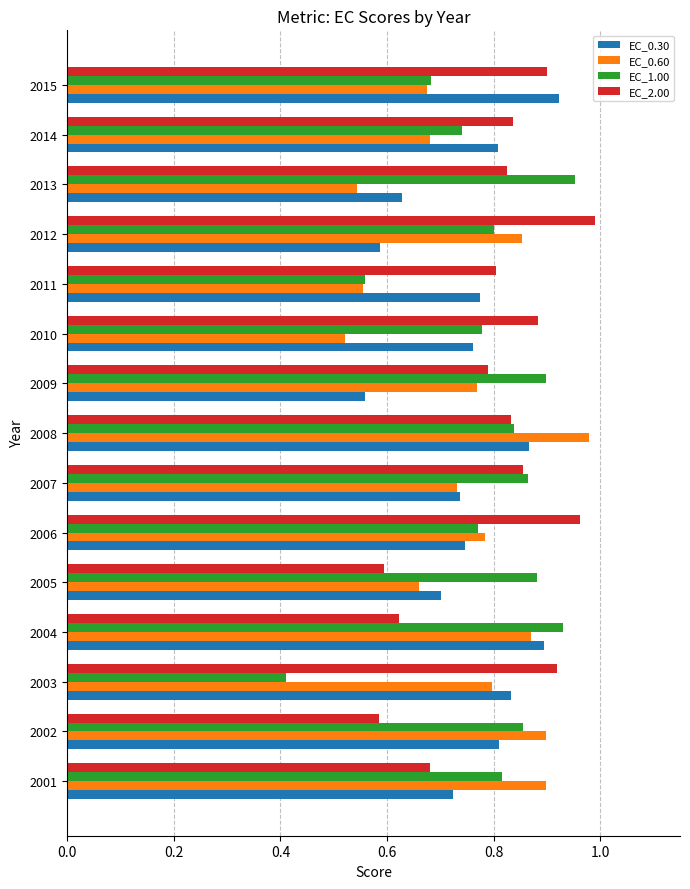

What is the spread (max minus min) of values at 2005?

0.3